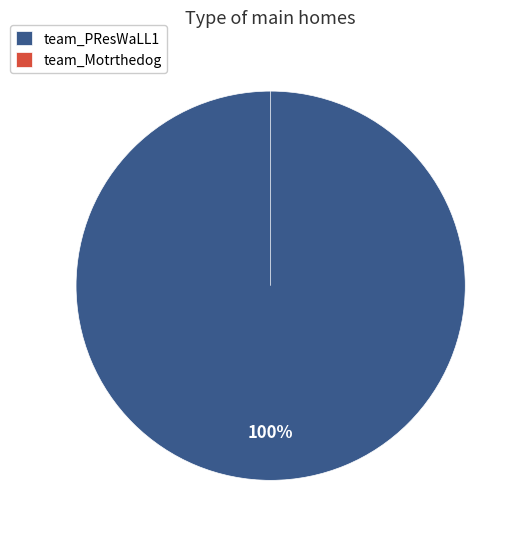

How many segments does this pie chart have?

2